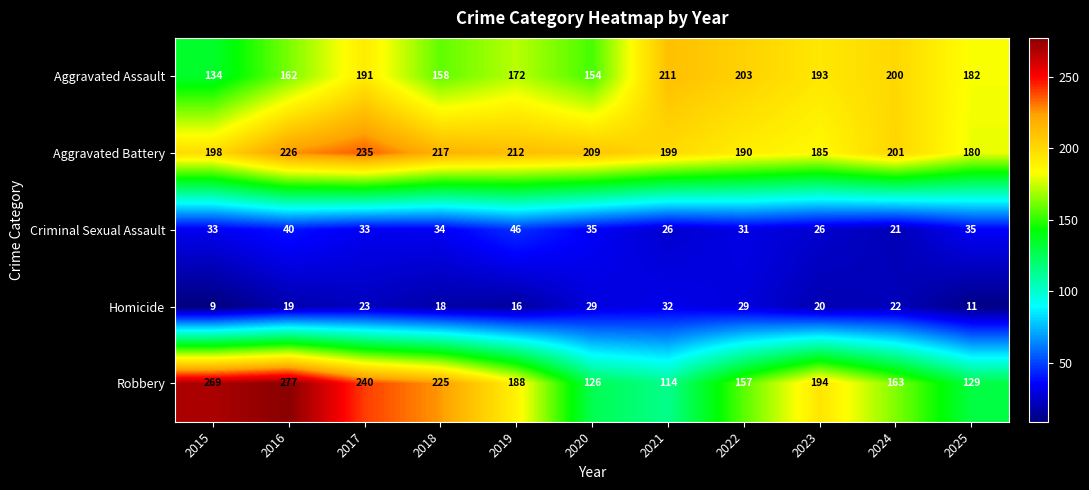

How many series are shown in this chart?

5